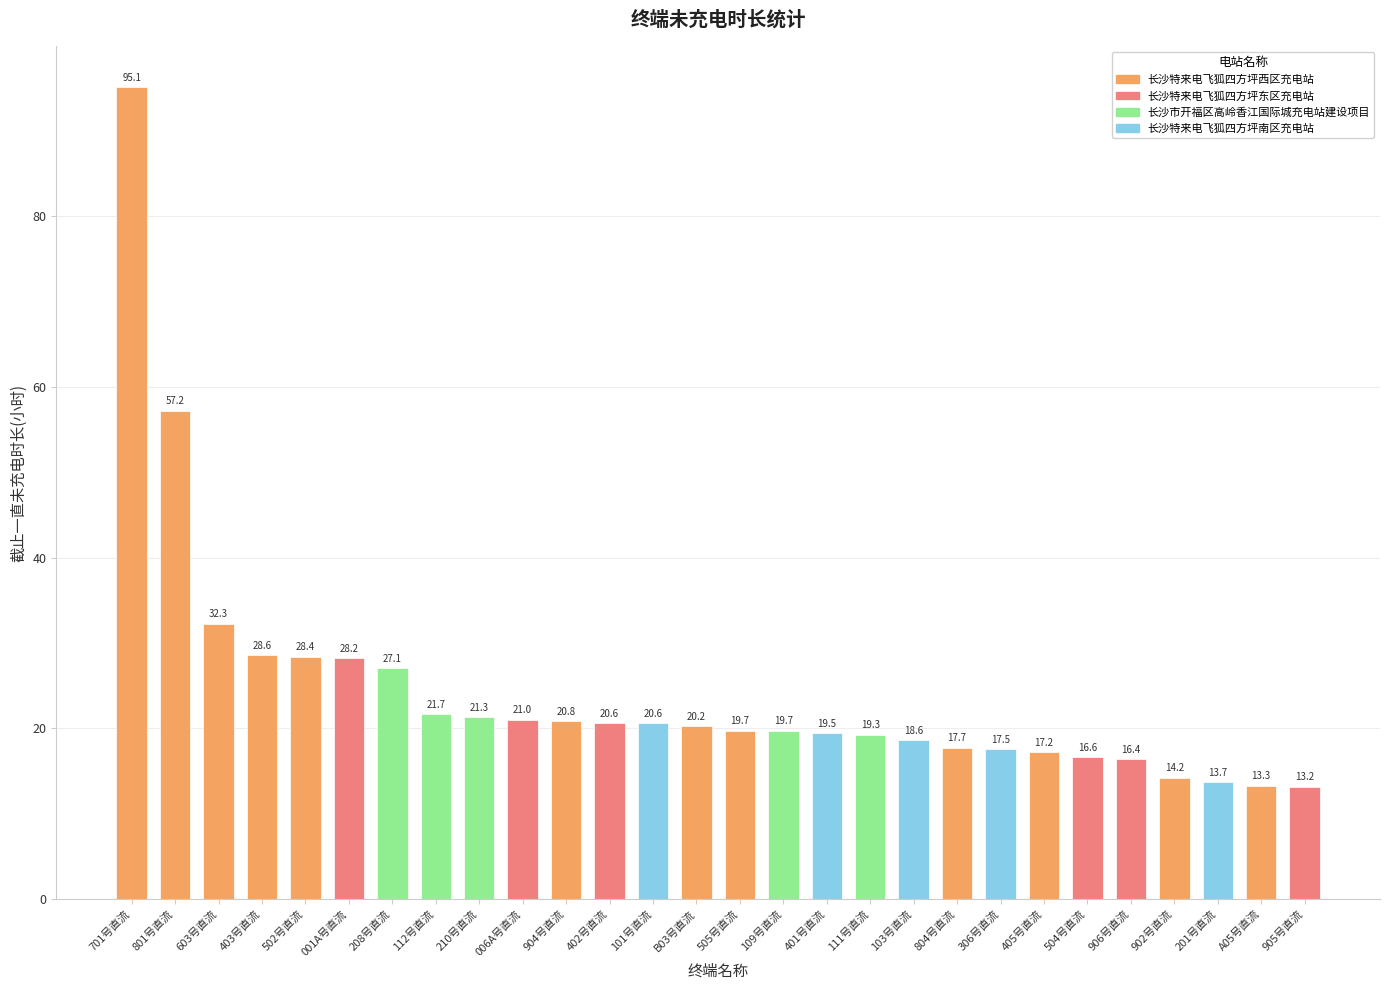

Is it true that the value at 505号直流 is 12.1?

False